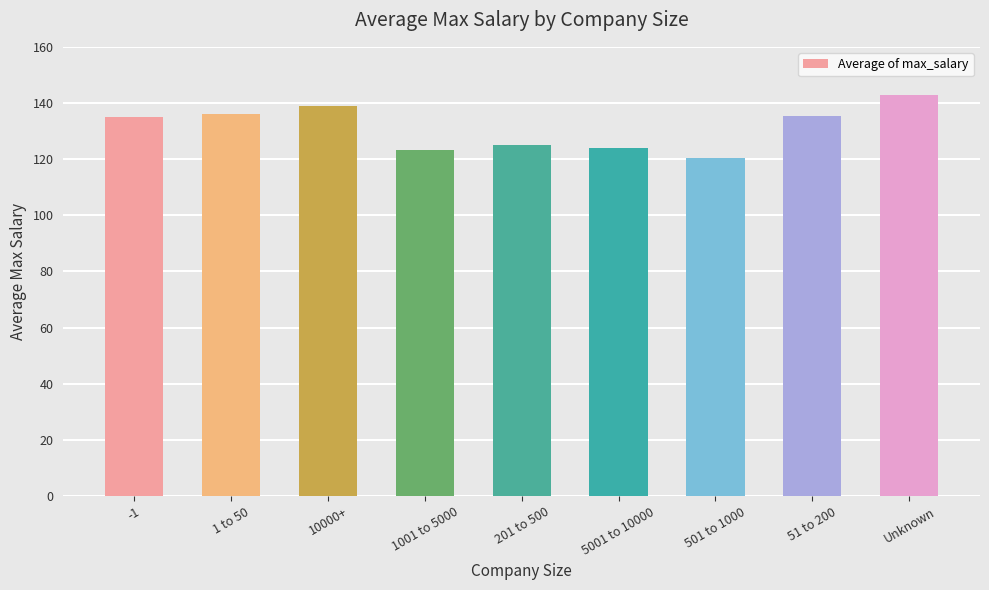

What is the ratio of the value at -1 to the value at 501 to 1000?

1.1